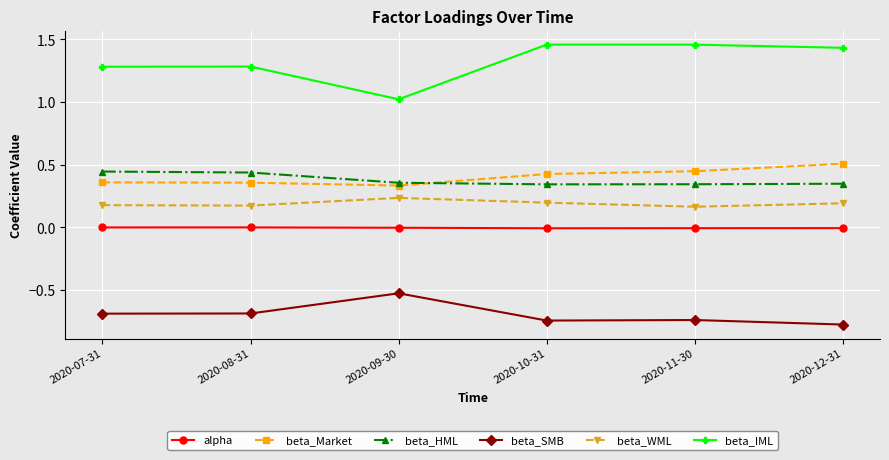

Which series has the largest total across all categories?

beta_IML